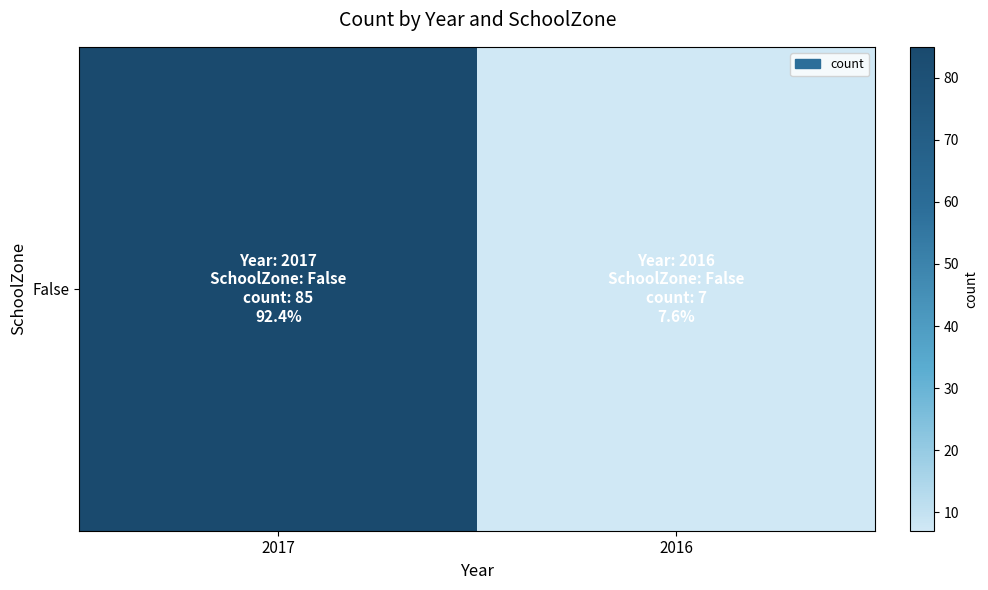

What is the approximate value at 2016, to the nearest 10?

10